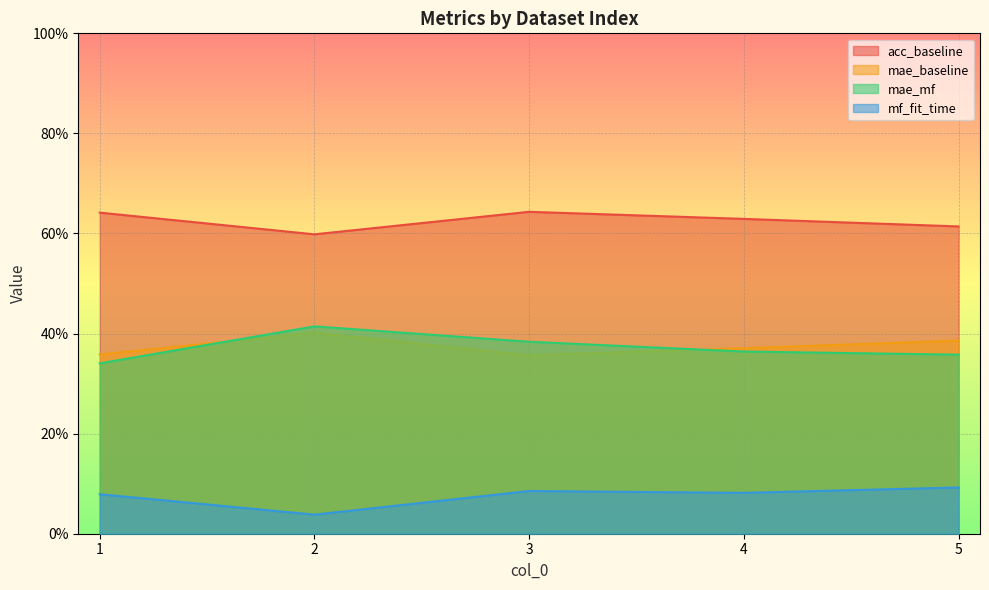

Is the value of mf_fit_time at 2 greater than the value of mae_mf at 3?

No